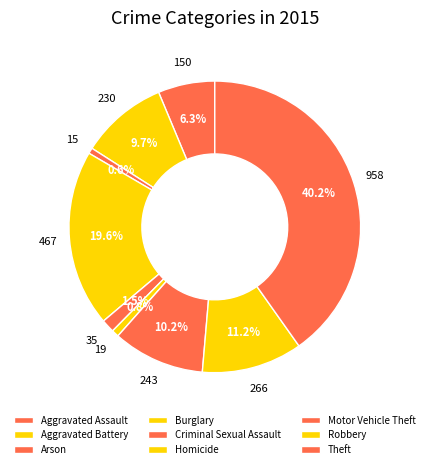

To the nearest percent, what is the average slice percentage?

11%